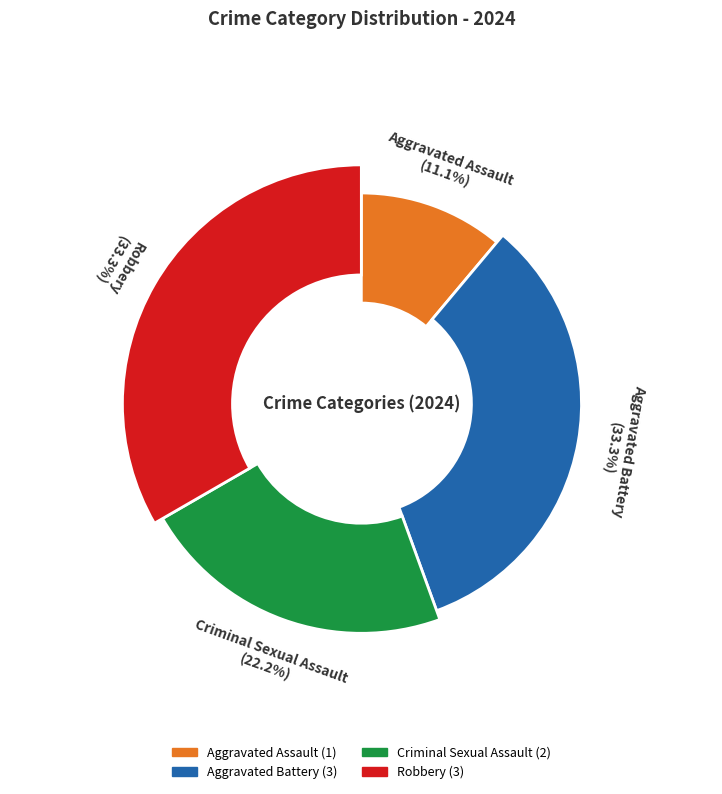

To the nearest percent, what is the combined percentage of Robbery and Aggravated Assault?

44%